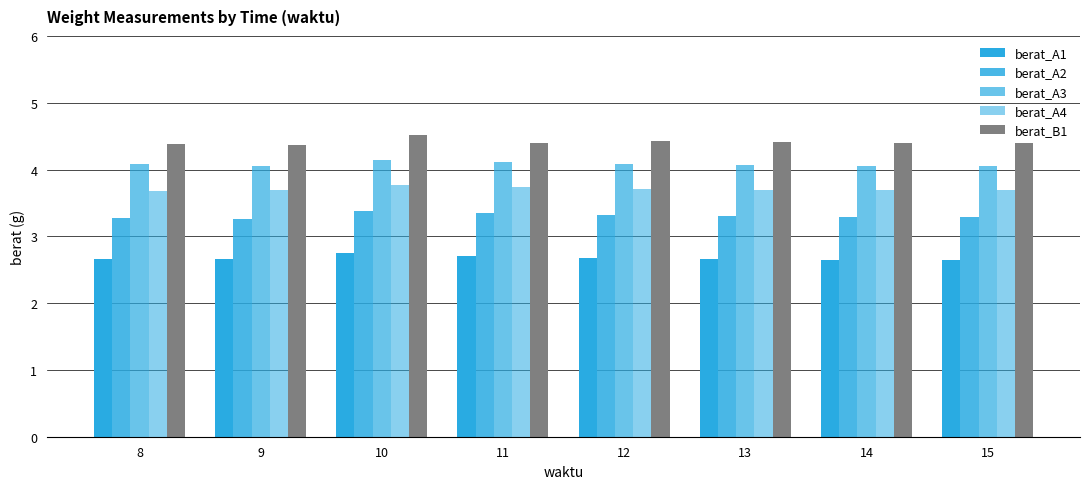

The berat_A1 series shows 2.7 at 11. True or false?

True